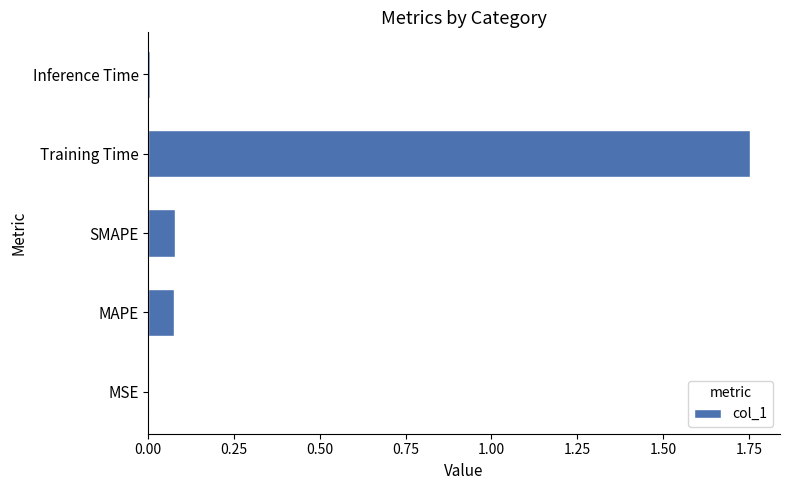

Which category has the highest value across all series?

Training Time